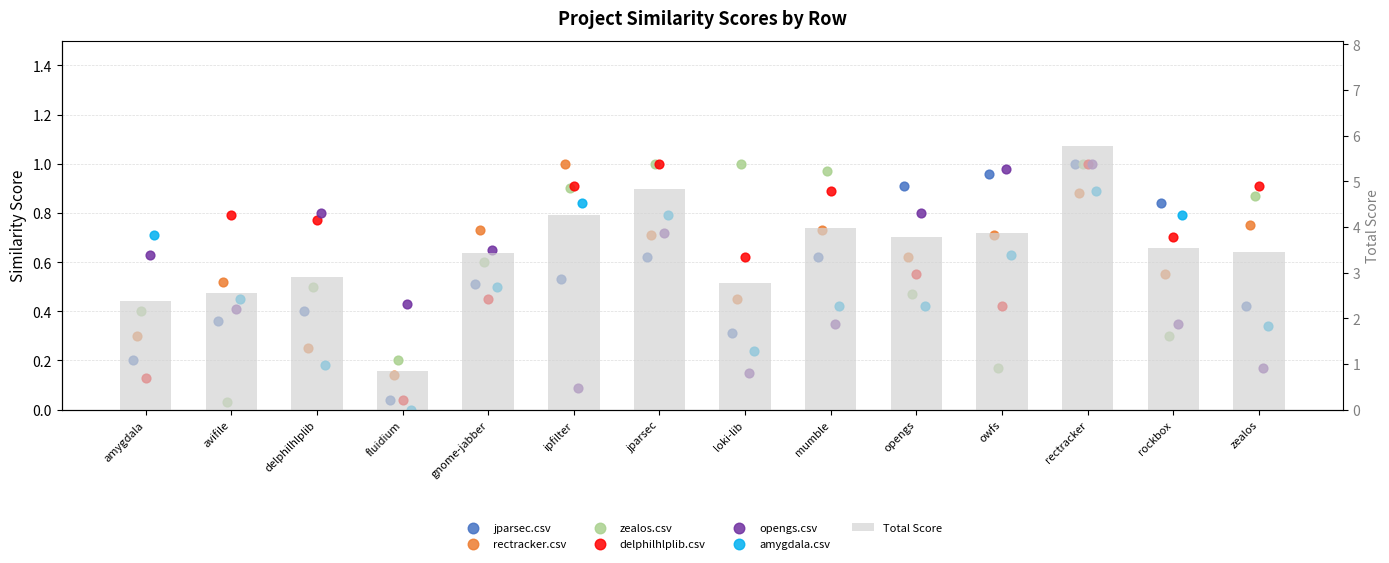

Which series contains the lowest Y value?

amygdala.csv